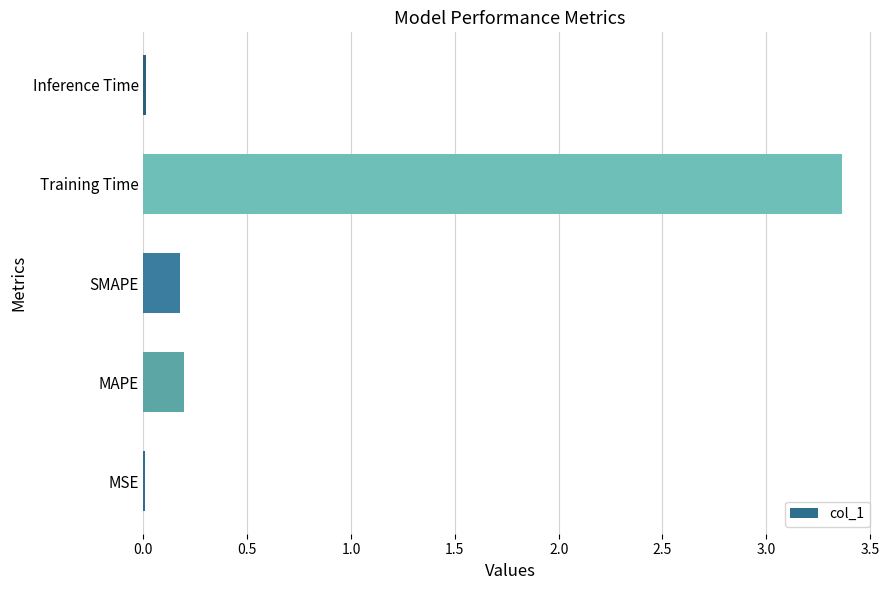

Which category has the highest value across all series?

Training Time